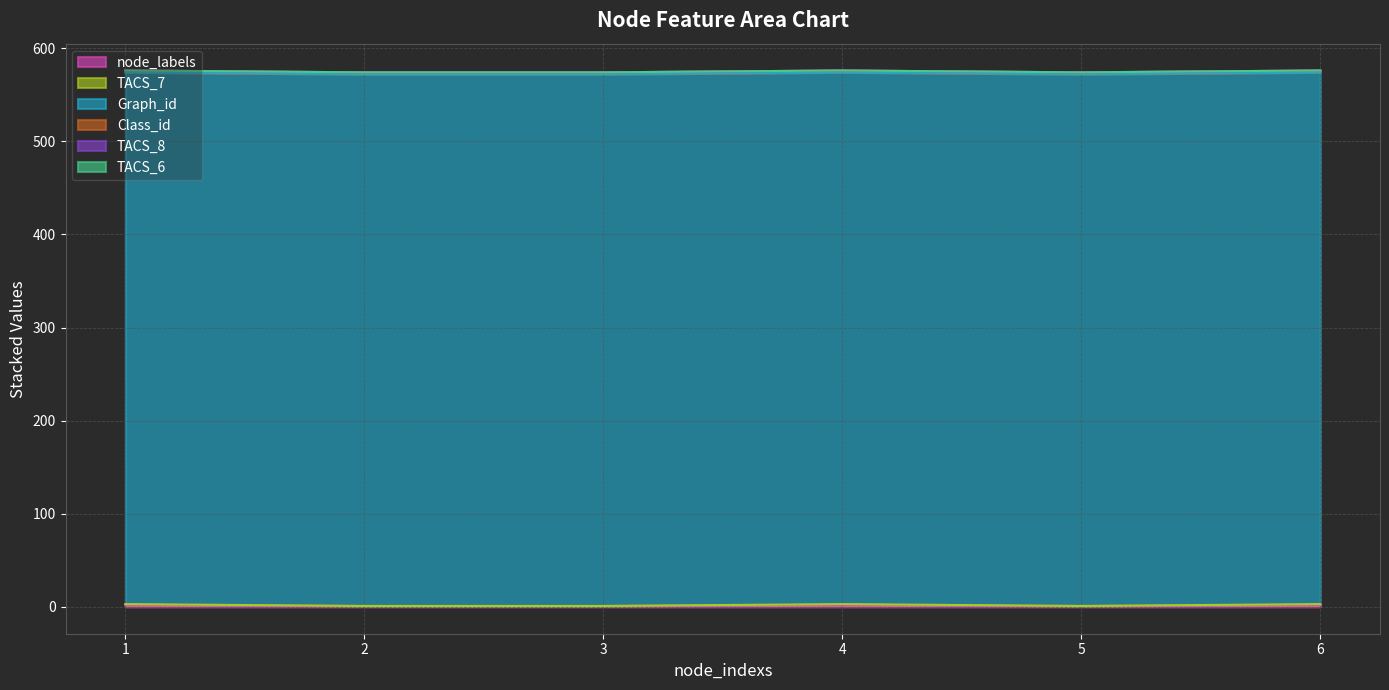

Is it true that TACS_8 equals 0 at 4?

True